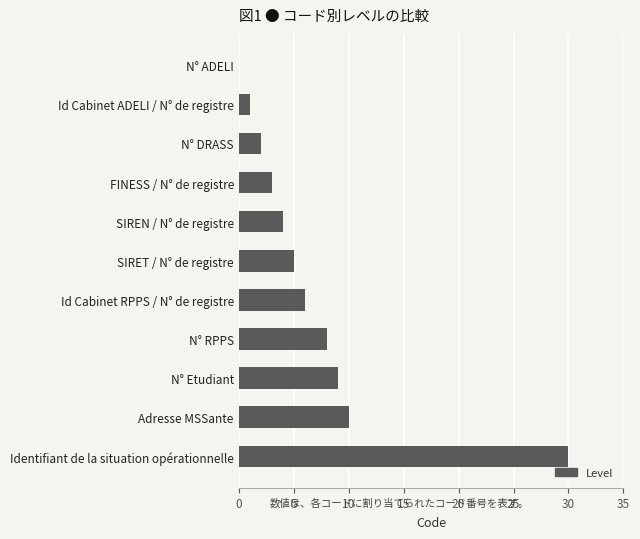

The value at N° ADELI is 0. True or false?

True